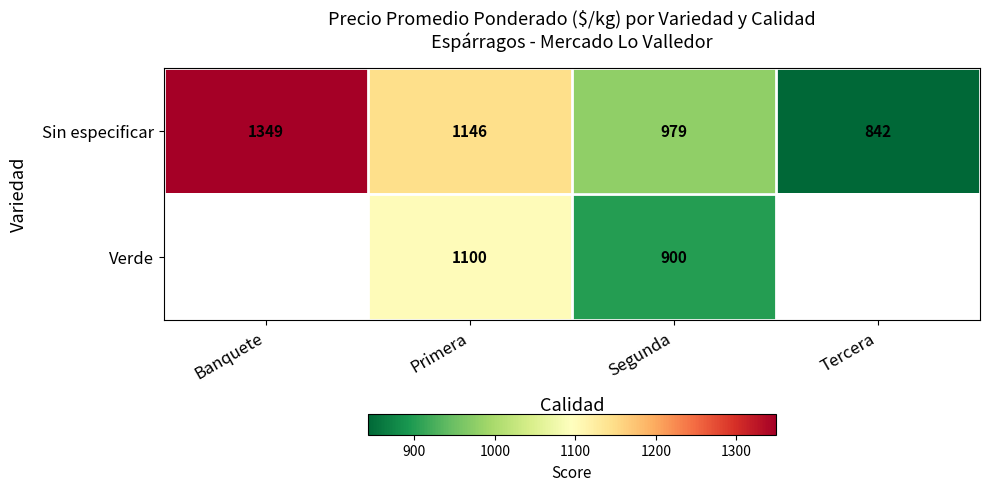

Which series has the largest total across all categories?

Sin especificar